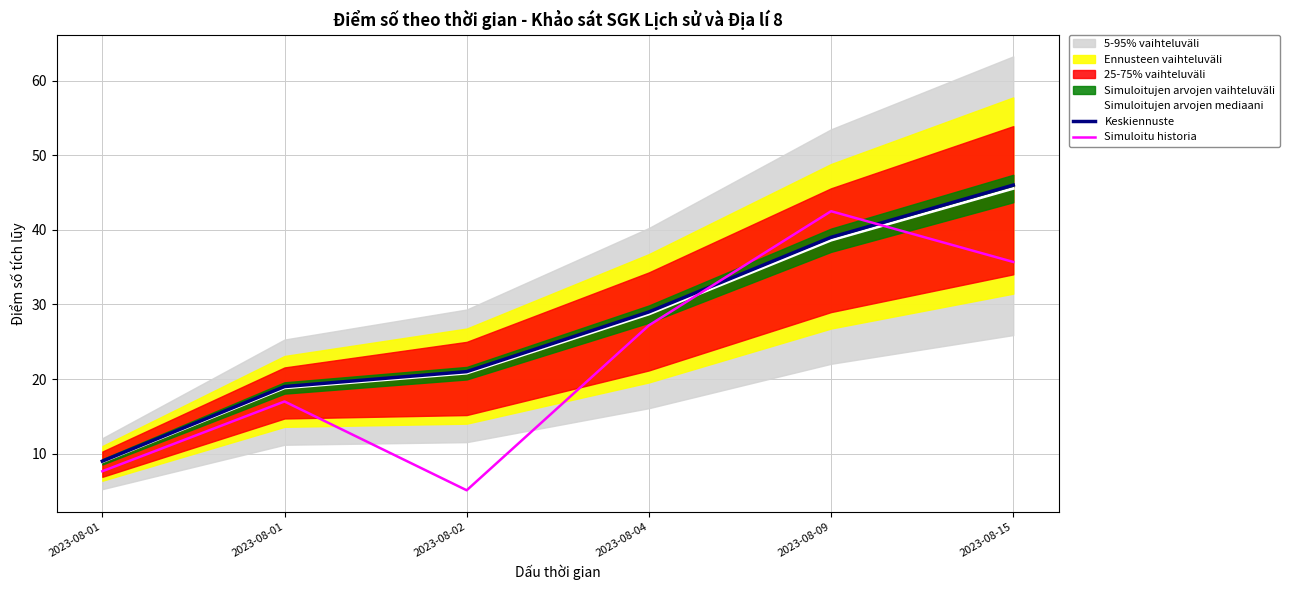

How many interior local peaks does the Simuloitu historia series have?

2